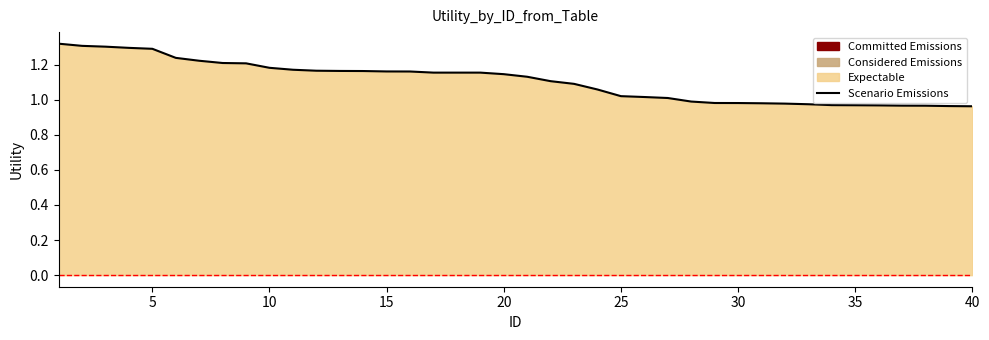

Reading left to right, what are all the values shown in this chart?

1.3	1.3	1.3	1.3	1.3	1.2	1.2	1.2	1.2	1.2	1.2	1.2	1.2	1.2	1.2	1.2	1.2	1.2	1.2	1.1	1.1	1.1	1.1	1.1	1.0	1.0	1.0	1.0	1.0	1.0	1.0	1.0	1.0	1.0	1.0	1.0	1.0	1.0	1.0	1.0